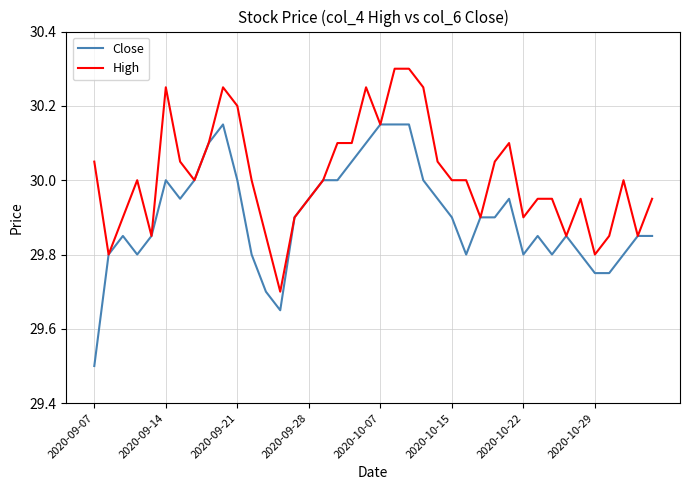

What is the difference between the maximum and minimum values in the High series?

0.6